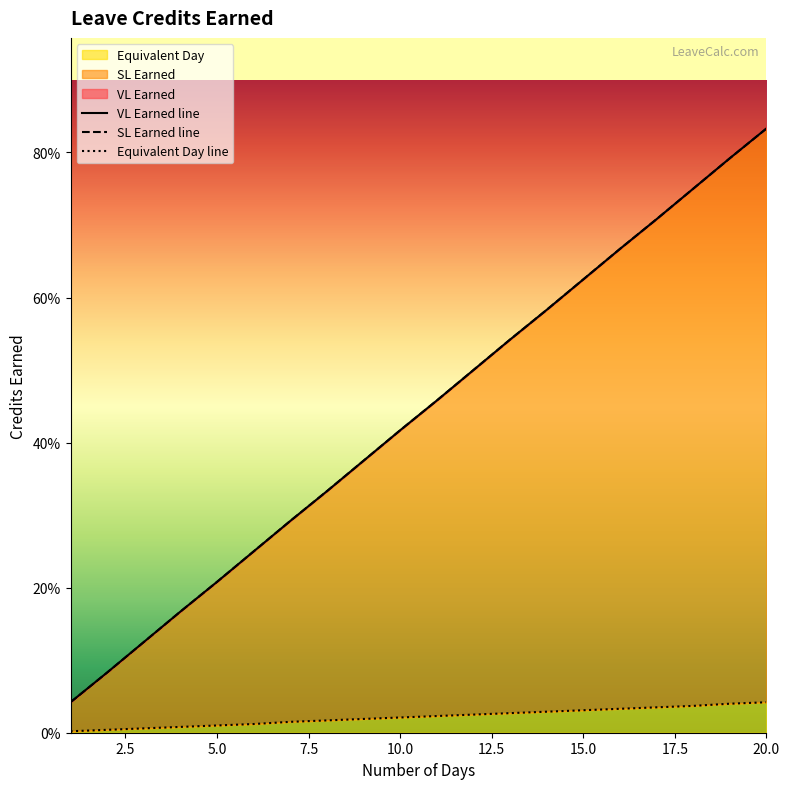

Between 18 and 5, which is larger?

18